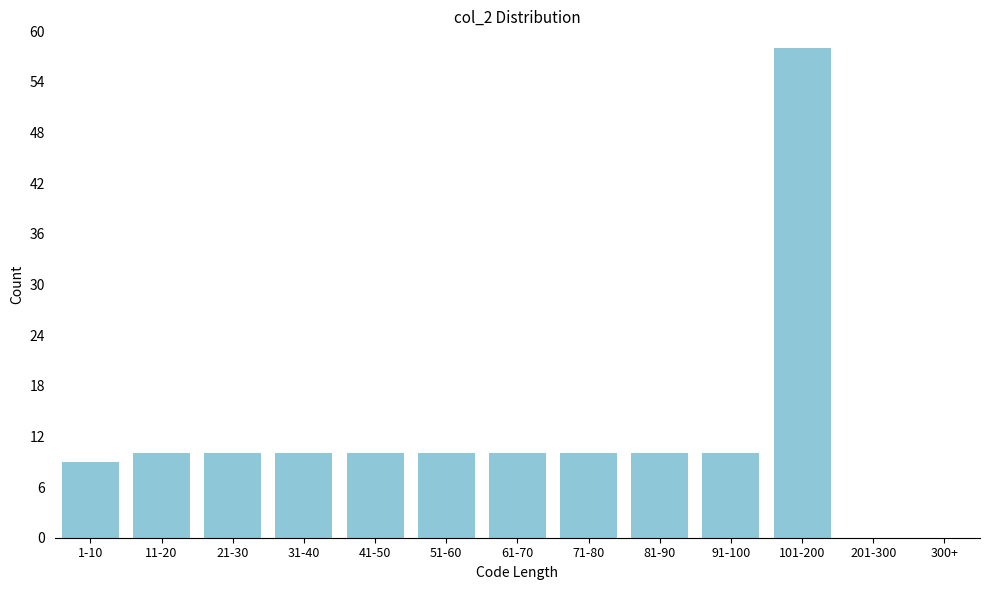

Reading left to right, extract all data points from this chart.

1-10=9	11-20=10	21-30=10	31-40=10	41-50=10	51-60=10	61-70=10	71-80=10	81-90=10	91-100=10	101-200=58	201-300=0	300+=0